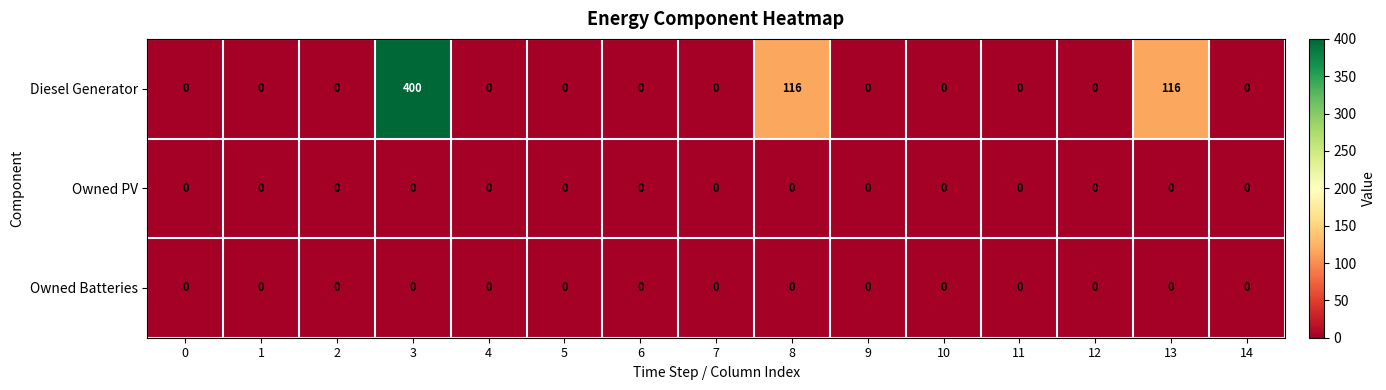

How many distinct data groups are displayed?

3